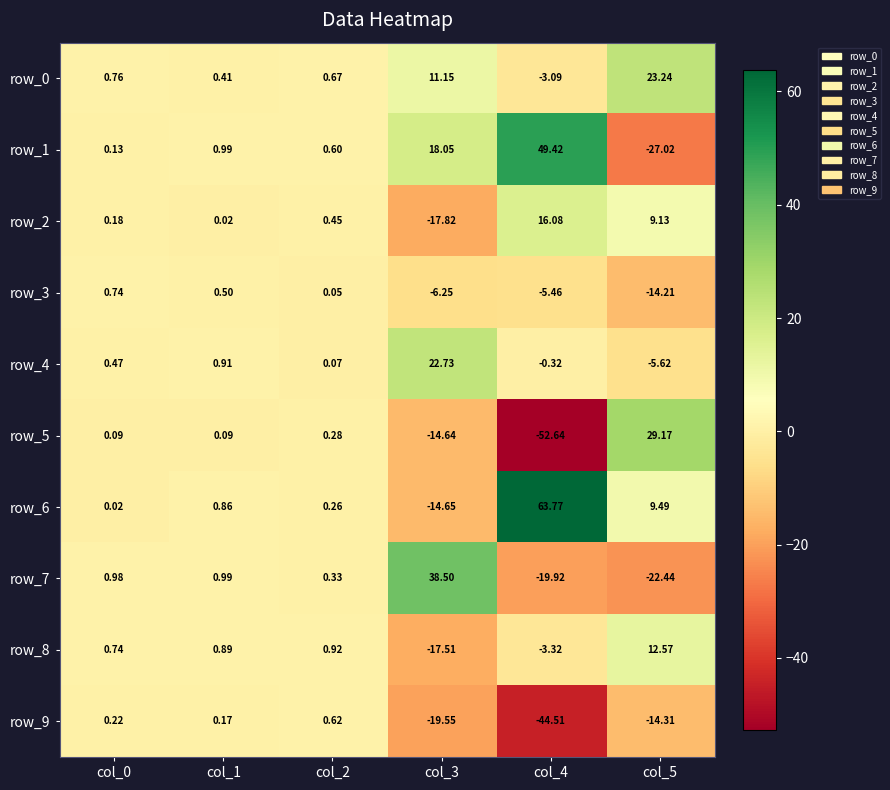

Is the value of row_1 at col_3 greater than the value of row_7 at col_1?

Yes